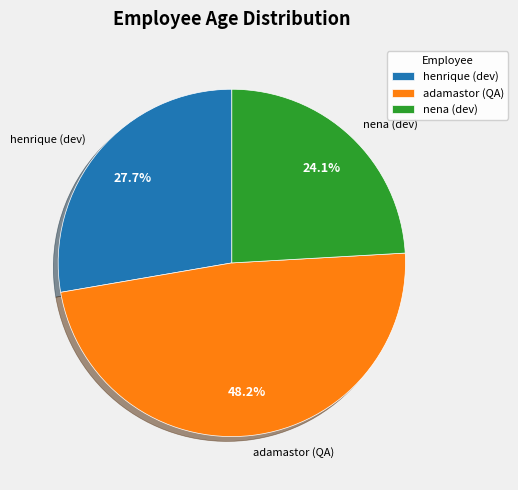

Which has a higher value, adamastor (QA) or henrique (dev)?

adamastor (QA)